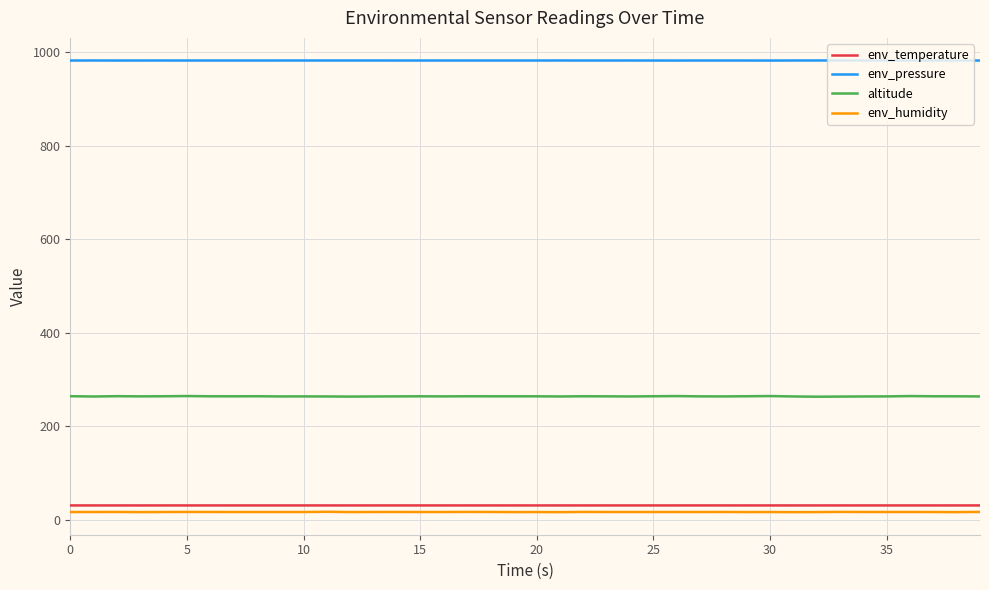

Which series has the largest range (max minus min)?

altitude